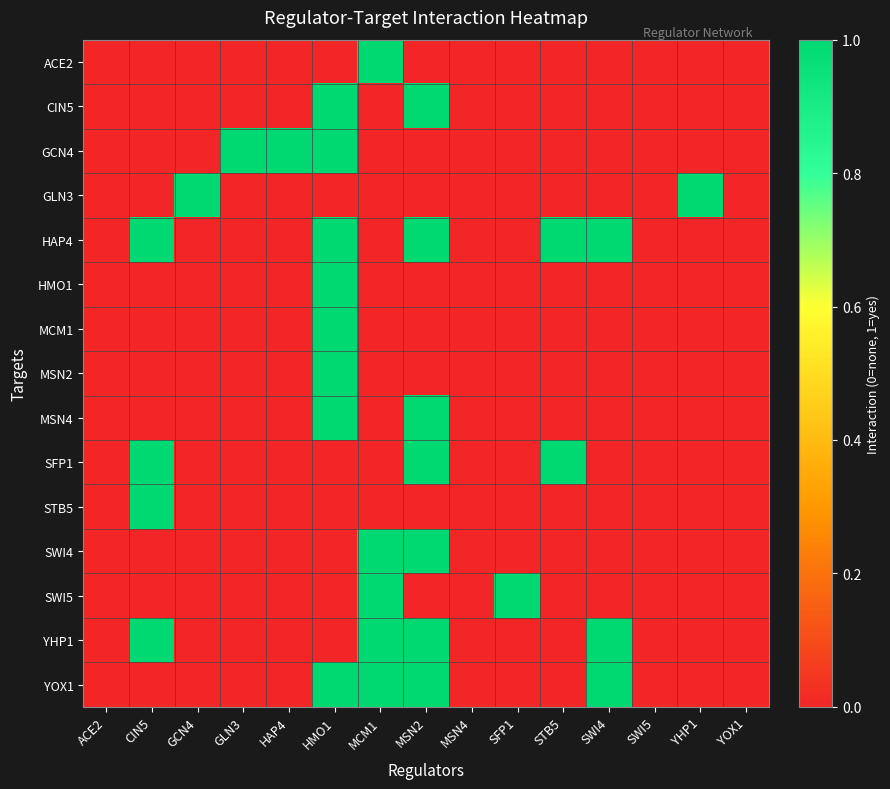

How many series are shown in this chart?

15